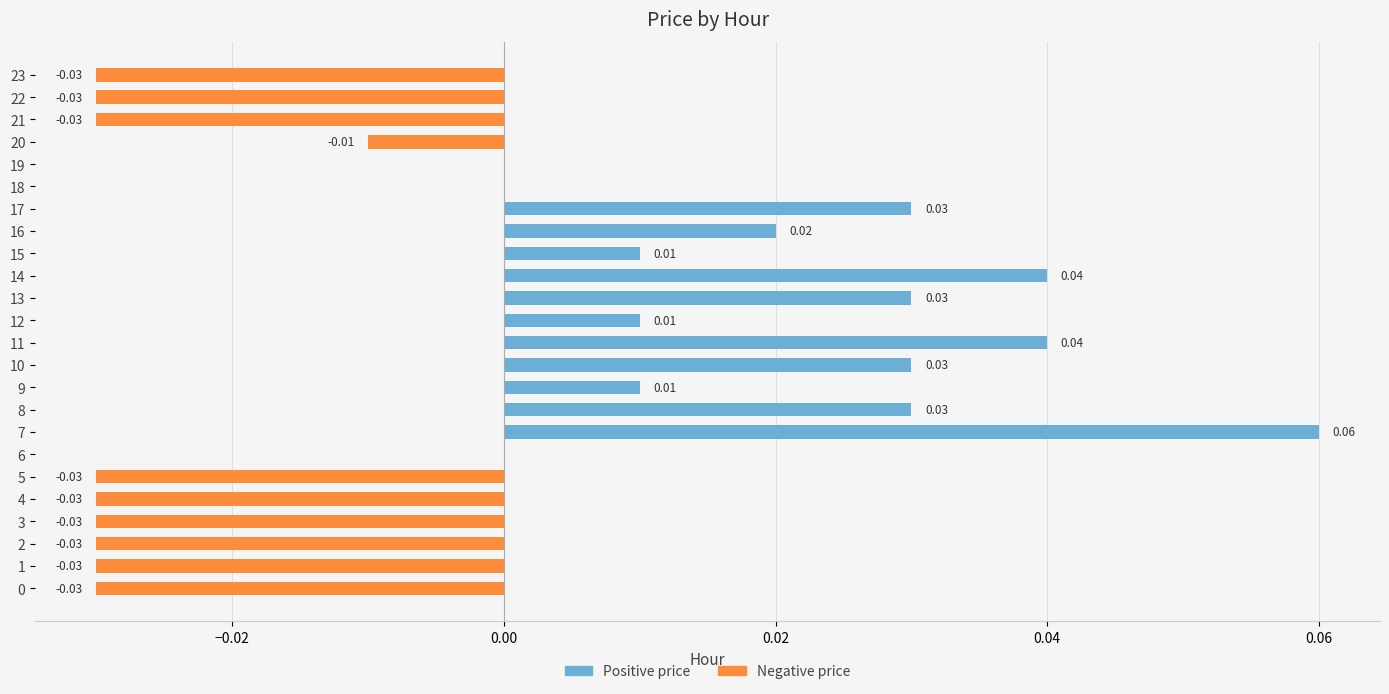

What is the sum of all Positive price values?

0.3